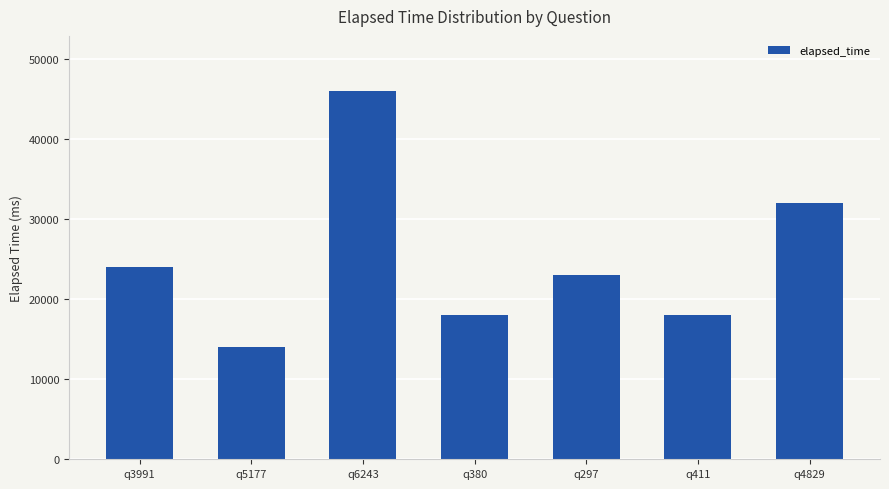

What is the maximum value shown in the chart?

46000